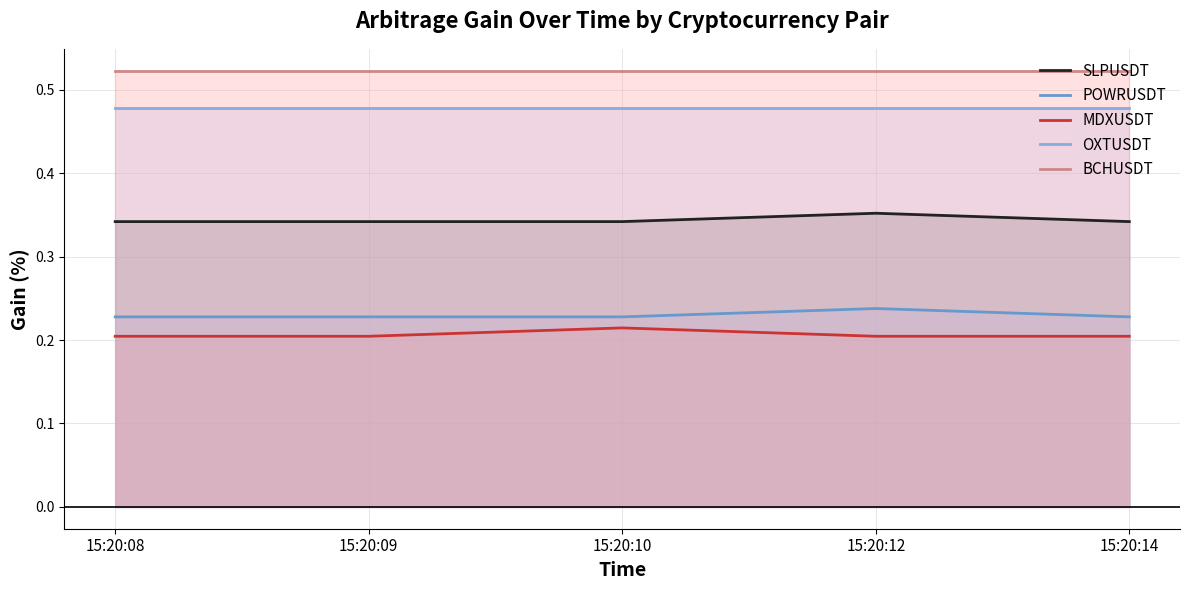

Reading left to right, list all the values displayed in this chart.

SLPUSDT: 15:20:08=0.3	15:20:09=0.3	15:20:10=0.3	15:20:12=0.4	15:20:14=0.3
POWRUSDT: 15:20:08=0.2	15:20:09=0.2	15:20:10=0.2	15:20:12=0.2	15:20:14=0.2
MDXUSDT: 15:20:08=0.2	15:20:09=0.2	15:20:10=0.2	15:20:12=0.2	15:20:14=0.2
OXTUSDT: 15:20:08=0.5	15:20:09=0.5	15:20:10=0.5	15:20:12=0.5	15:20:14=0.5
BCHUSDT: 15:20:08=0.5	15:20:09=0.5	15:20:10=0.5	15:20:12=0.5	15:20:14=0.5